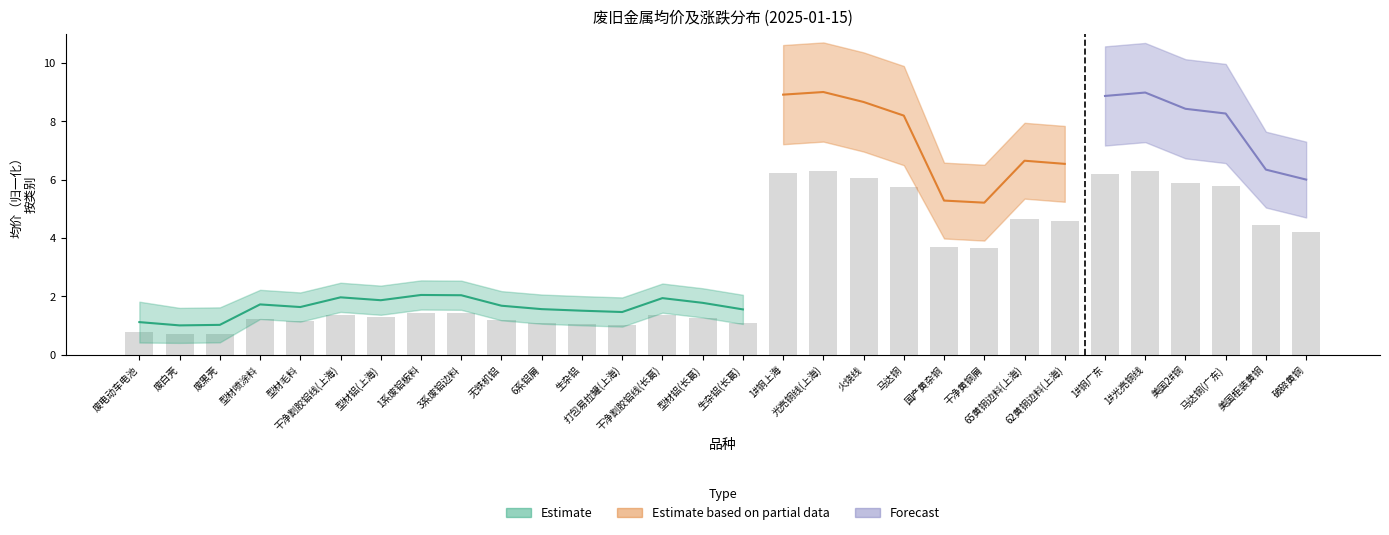

List the labels in order of value, largest first.

光亮铜线(上海), 1#光亮铜线, 1#铜上海, 1#铜广东, 火烧线, 美国2#铜, 马达铜(广东), 马达铜, 65黄铜边料(上海), 62黄铜边料(上海), 美国柜装黄铜, 破碎黄铜, 国产黄杂铜, 干净黄铜屑, 1系废铝板料, 3系废铝边料, 干净割胶铝线(上海), 干净割胶铝线(长葛), 型材铝(上海), 型材铝(长葛), 型材喷涂料, 无铁机铝, 型材毛料, 6系铝屑, 生杂铝(长葛), 生杂铝, 打包易拉罐(上海), 废电动车电池, 废黑壳, 废白壳